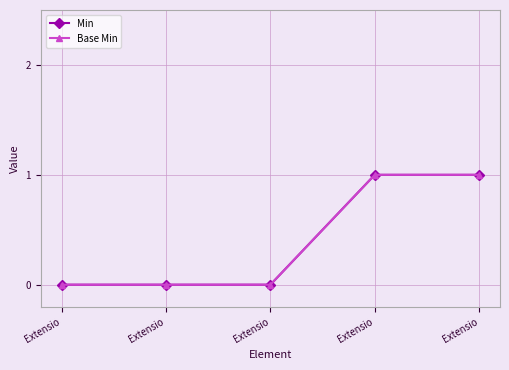

Between Extensio and Extensio, which series saw the biggest shift?

Min